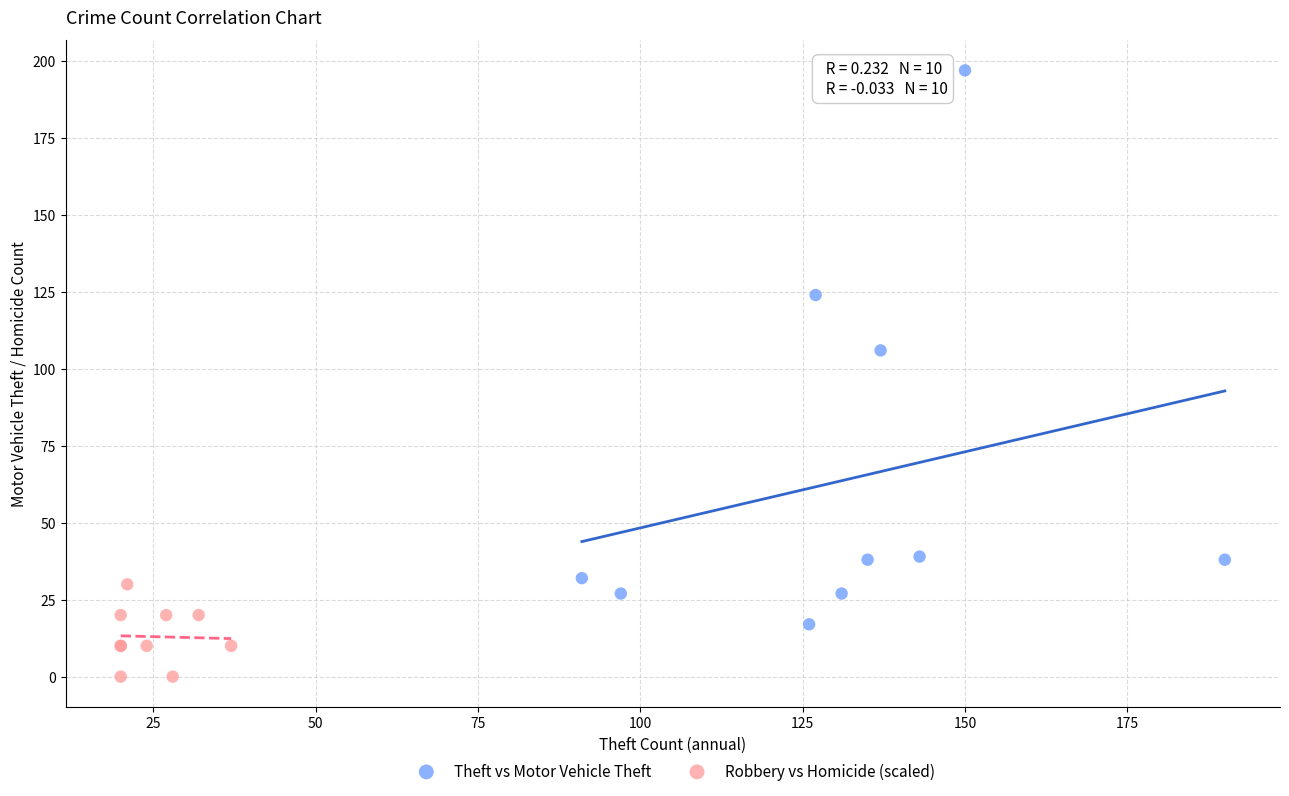

Which series has the widest spread of Y values?

Theft vs Motor Vehicle Theft